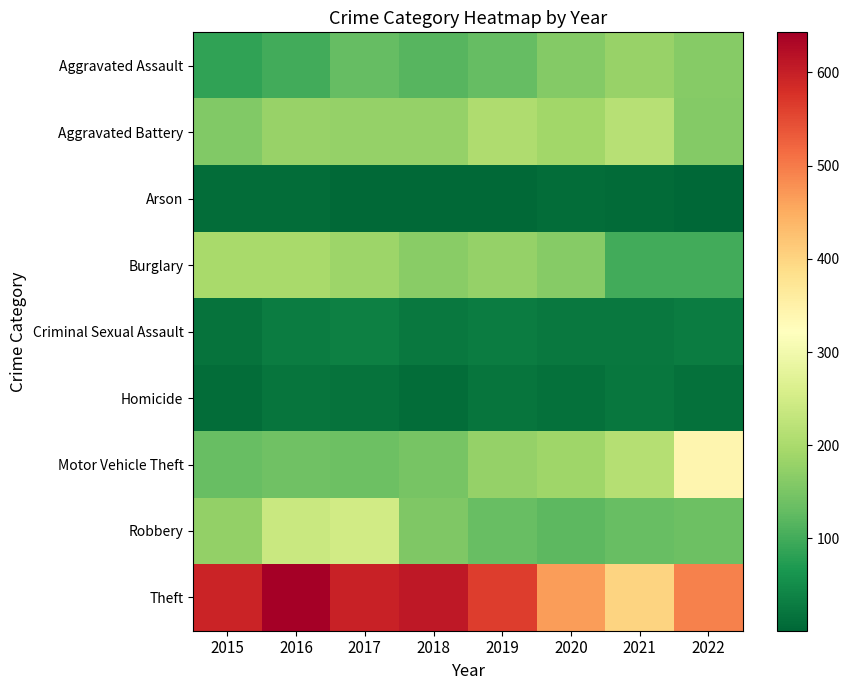

The Aggravated Assault series shows 39 at 2019. True or false?

False